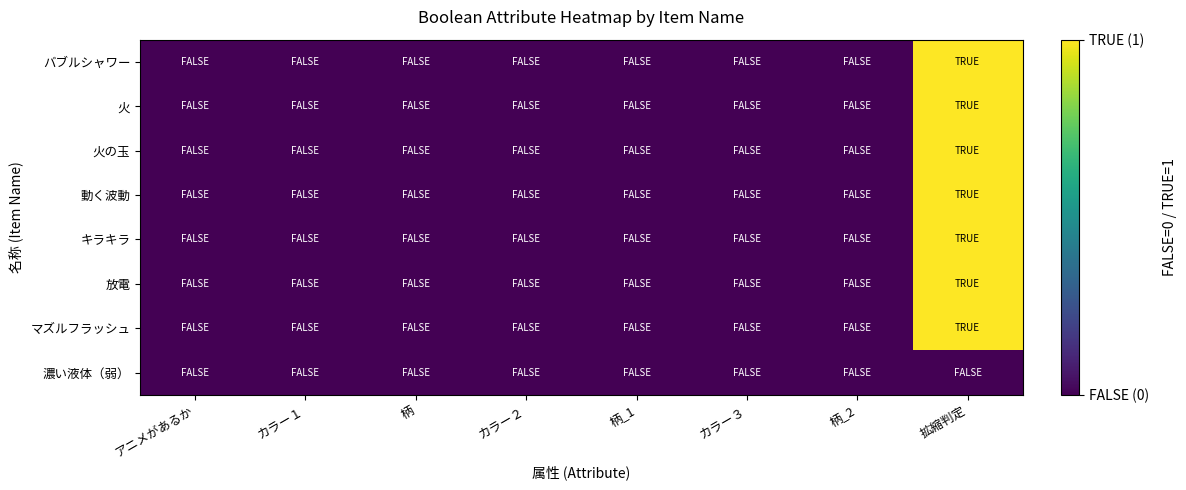

Reading left to right, extract all data points from this chart.

バブルシャワー: アニメがあるか=0	カラー１=0	柄=0	カラー２=0	柄_1=0	カラー３=0	柄_2=0	拡縮判定=1
火: アニメがあるか=0	カラー１=0	柄=0	カラー２=0	柄_1=0	カラー３=0	柄_2=0	拡縮判定=1
火の玉: アニメがあるか=0	カラー１=0	柄=0	カラー２=0	柄_1=0	カラー３=0	柄_2=0	拡縮判定=1
動く波動: アニメがあるか=0	カラー１=0	柄=0	カラー２=0	柄_1=0	カラー３=0	柄_2=0	拡縮判定=1
キラキラ: アニメがあるか=0	カラー１=0	柄=0	カラー２=0	柄_1=0	カラー３=0	柄_2=0	拡縮判定=1
放電: アニメがあるか=0	カラー１=0	柄=0	カラー２=0	柄_1=0	カラー３=0	柄_2=0	拡縮判定=1
マズルフラッシュ: アニメがあるか=0	カラー１=0	柄=0	カラー２=0	柄_1=0	カラー３=0	柄_2=0	拡縮判定=1
濃い液体（弱）: アニメがあるか=0	カラー１=0	柄=0	カラー２=0	柄_1=0	カラー３=0	柄_2=0	拡縮判定=0